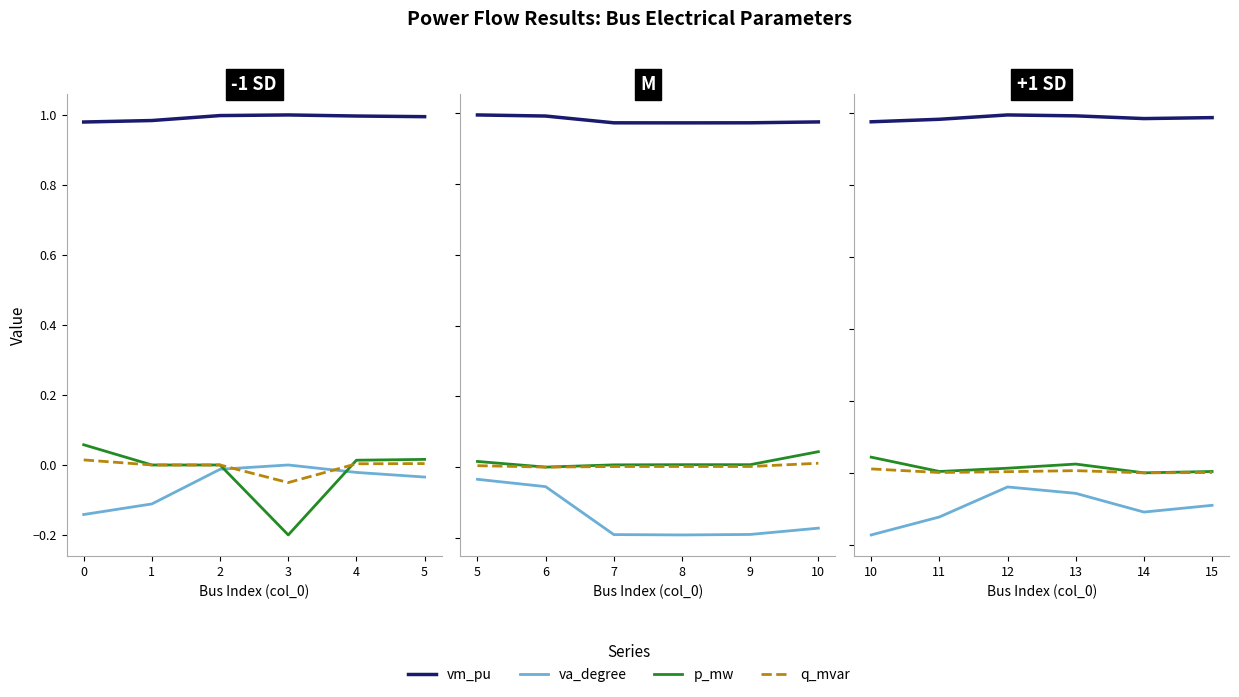

Rank the series at 13 from lowest to highest value.

va_degree, q_mvar, p_mw, vm_pu